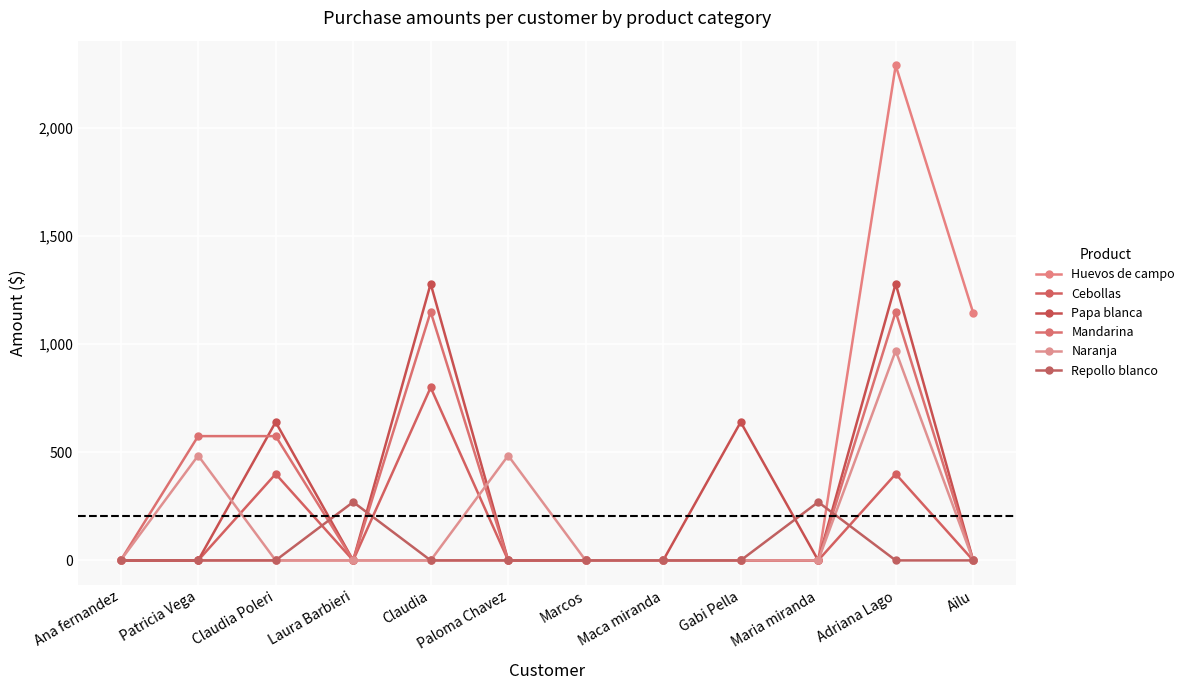

What is the label of the 12th point from the right?

Ana fernandez